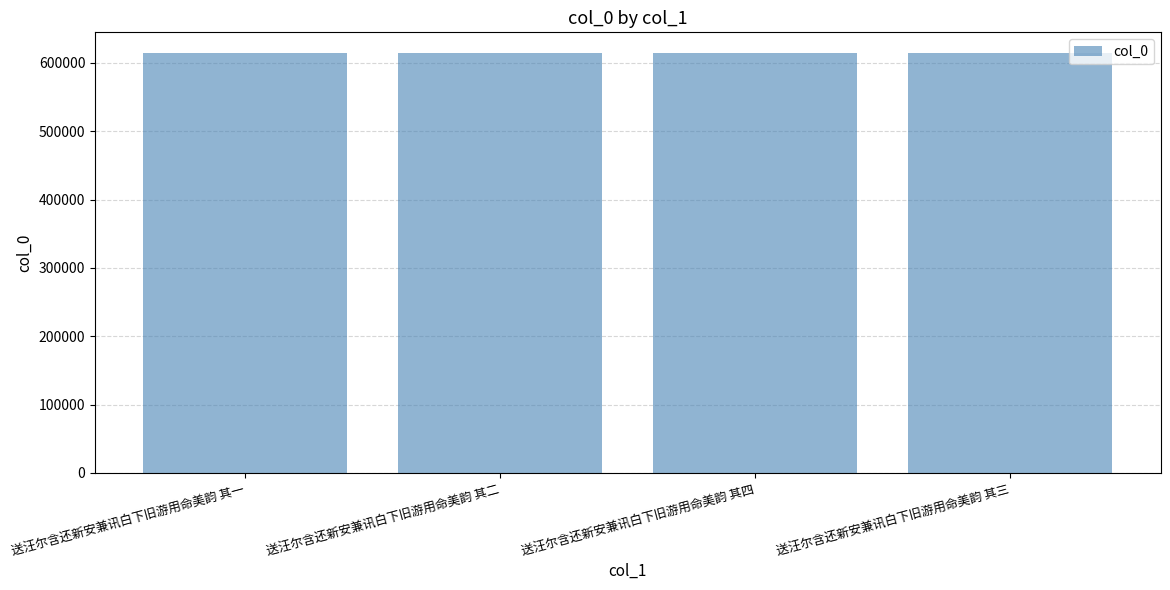

How many bars are there in total?

4